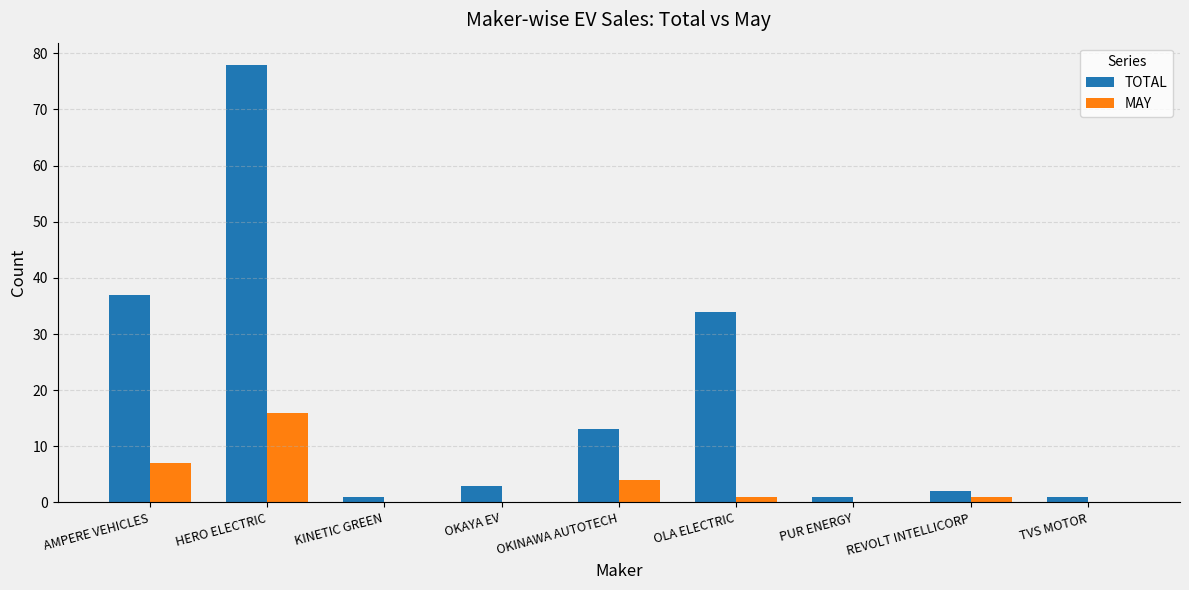

The value of MAY at REVOLT INTELLICORP is 1. True or false?

True